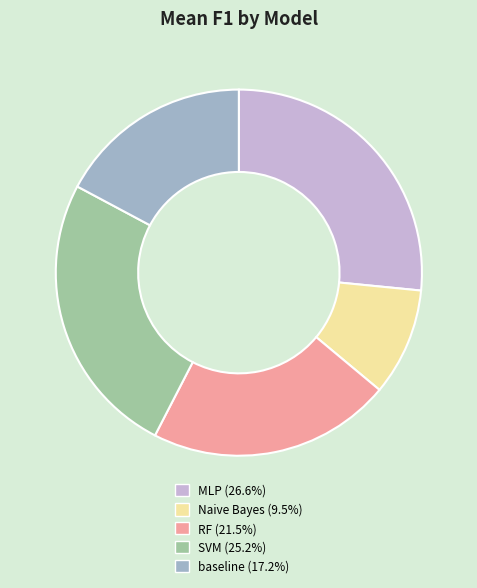

How many slices are in this pie chart?

5